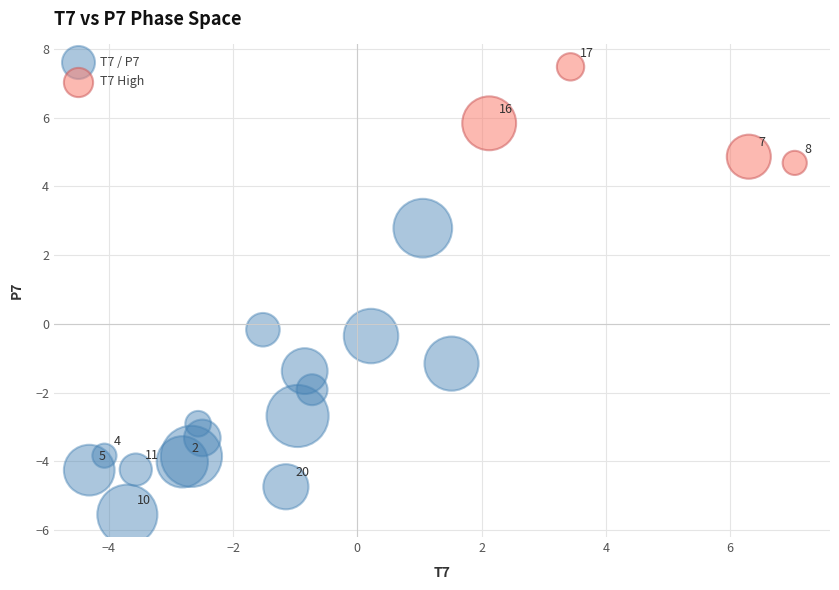

Which series has the largest Y range (max minus min)?

T7 / P7